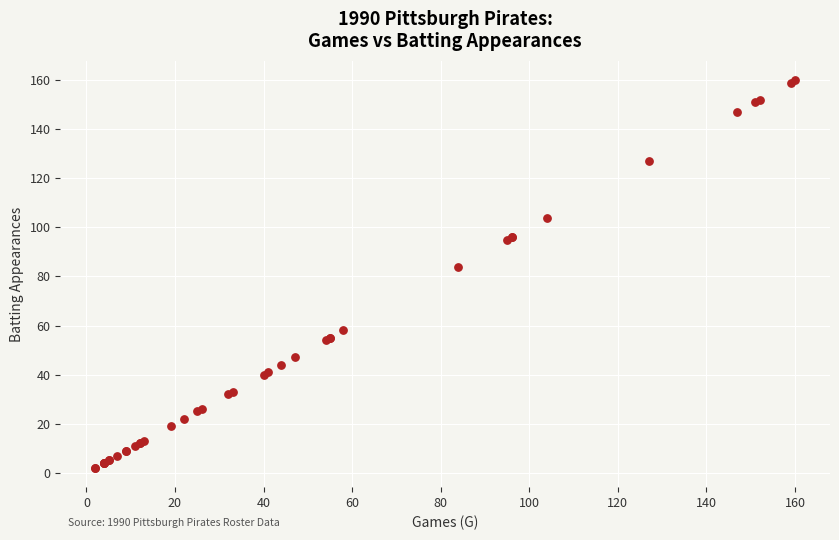

What Y value in the scatter plot is closest to 81?

84